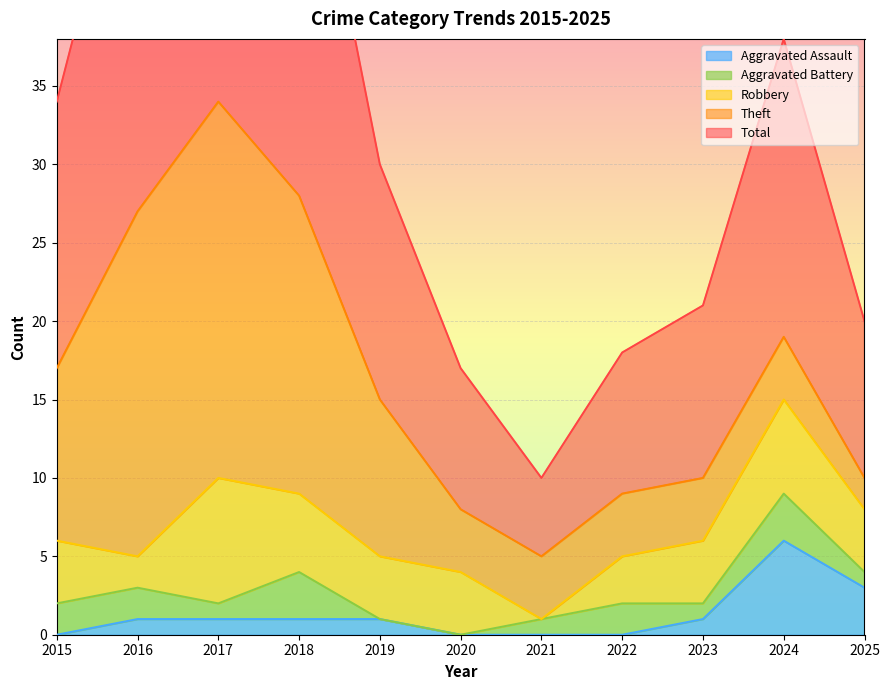

At how many categories does at least one series exceed 4?

11